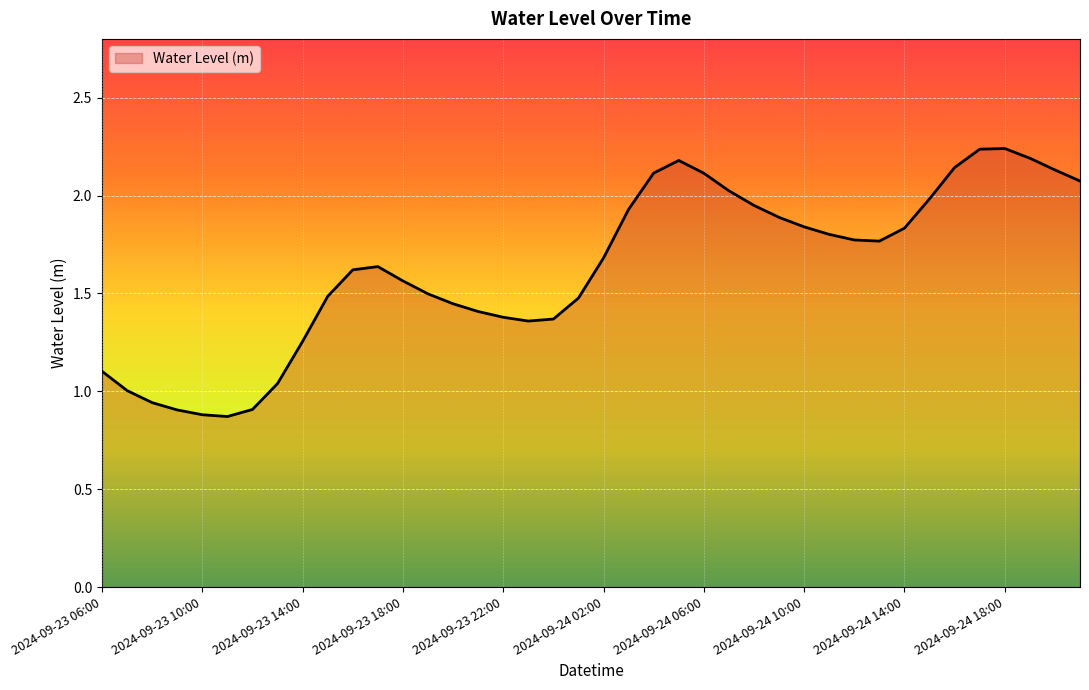

How many lines are shown in the chart?

1